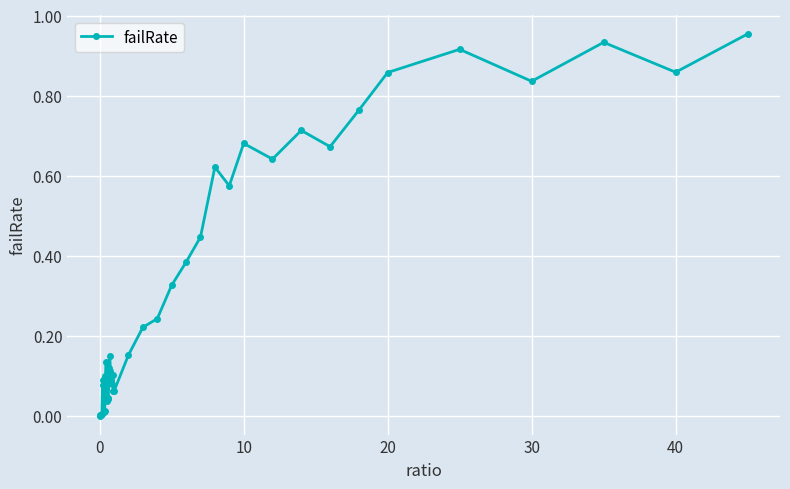

True or false: there are more than 1 points higher than both neighbors.

True